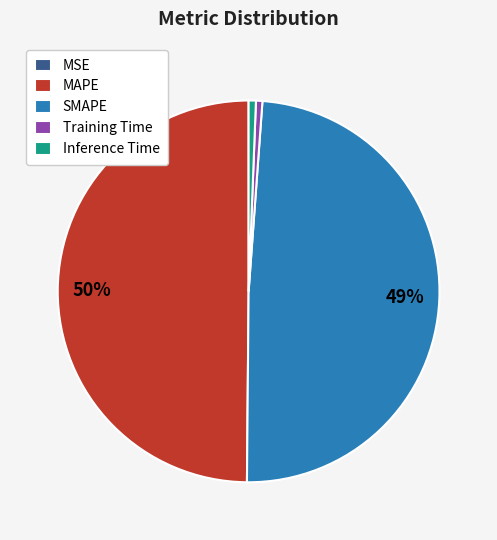

Which slice is the largest?

MAPE